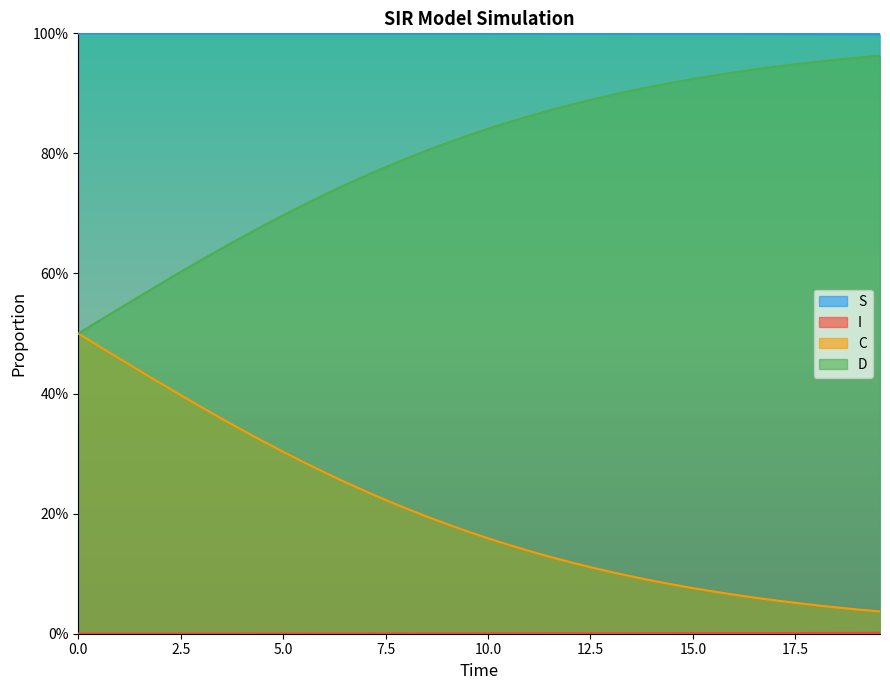

Which series has the largest range (max minus min)?

C